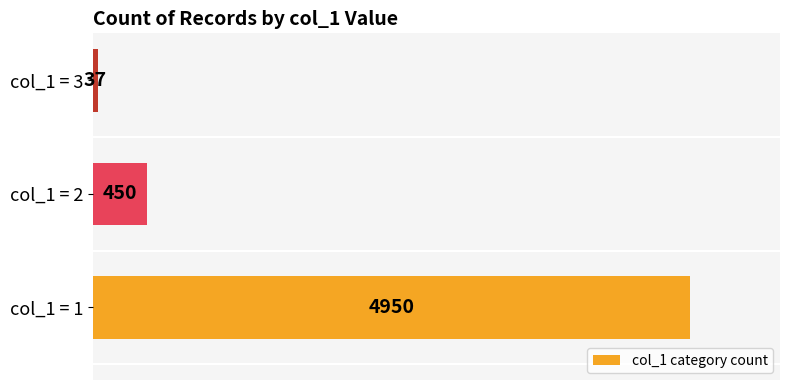

What is the difference between the maximum and minimum values?

4913